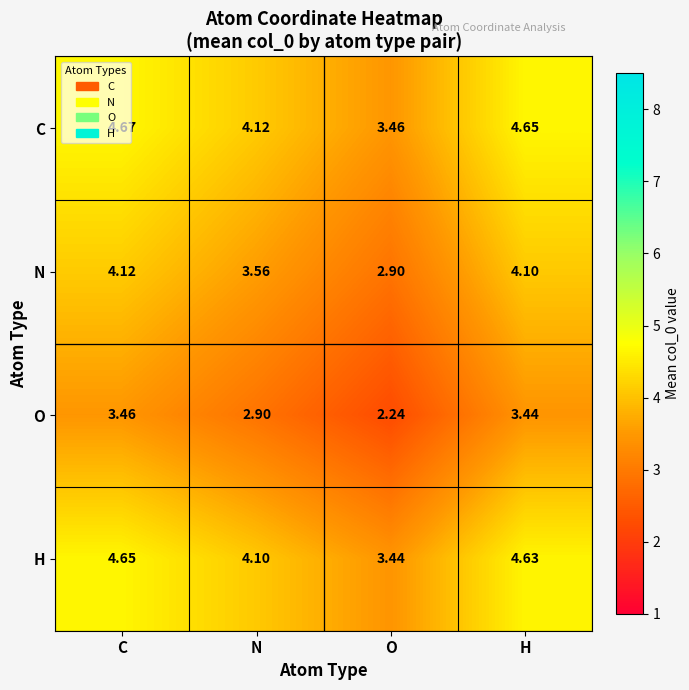

Count the number of data series in this chart.

4